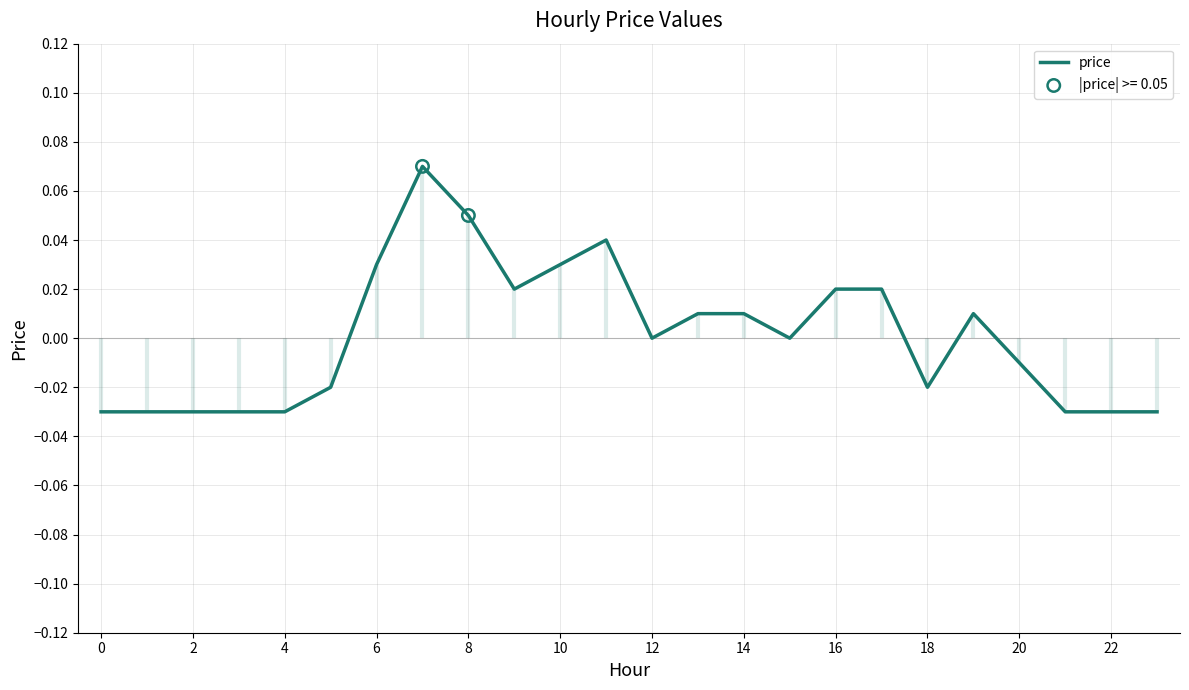

Which has a higher value, 10 or 16?

10